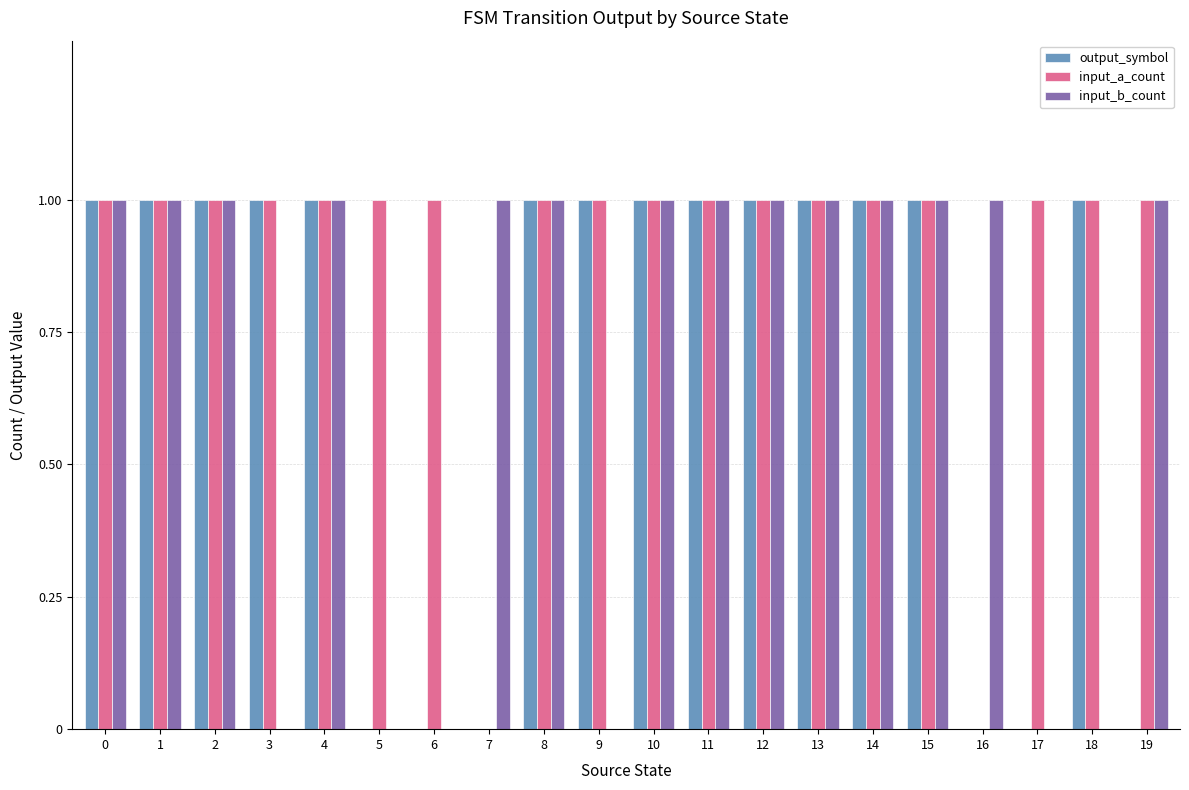

How many data points does each series have?

20